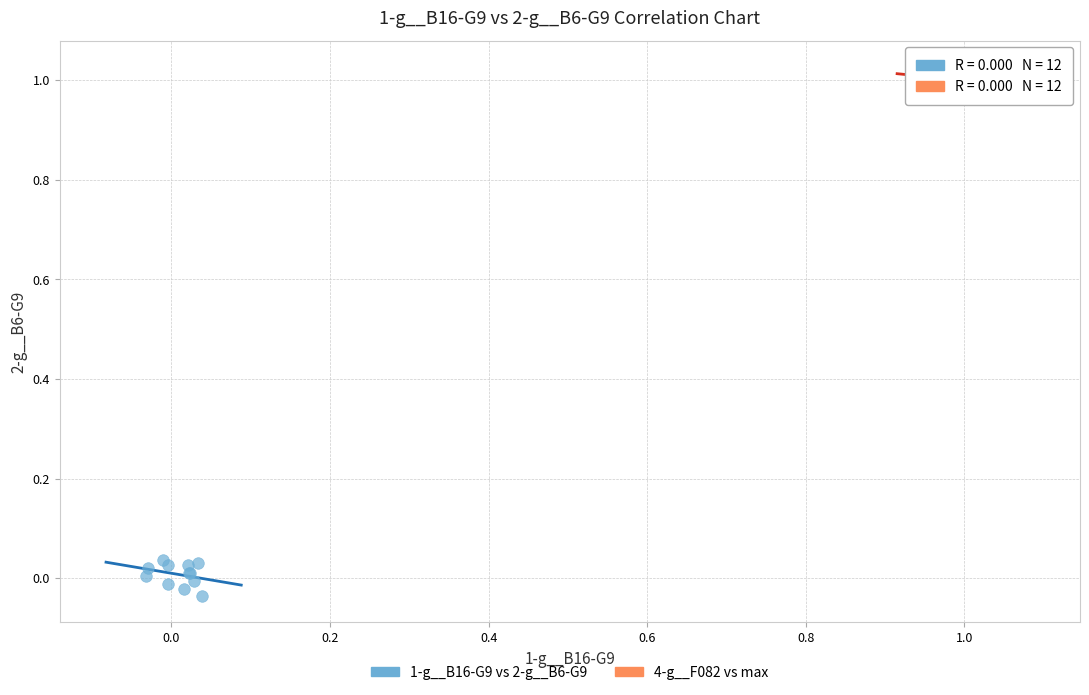

Which series reaches the maximum Y coordinate?

4-g__F082 vs max